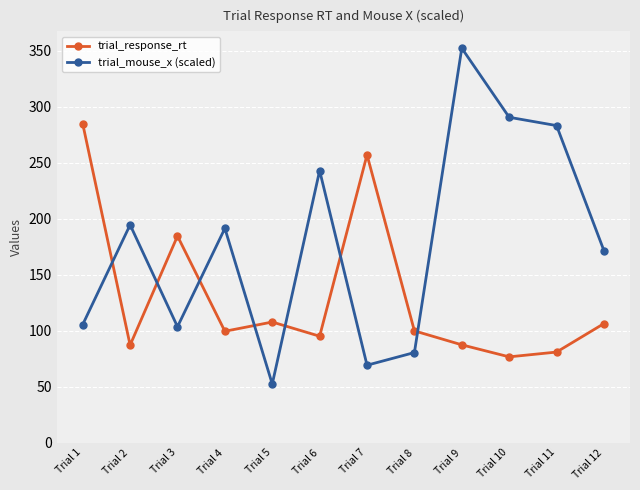

What is the sum of the trial_response_rt values at Trial 4 and Trial 8?

199.3